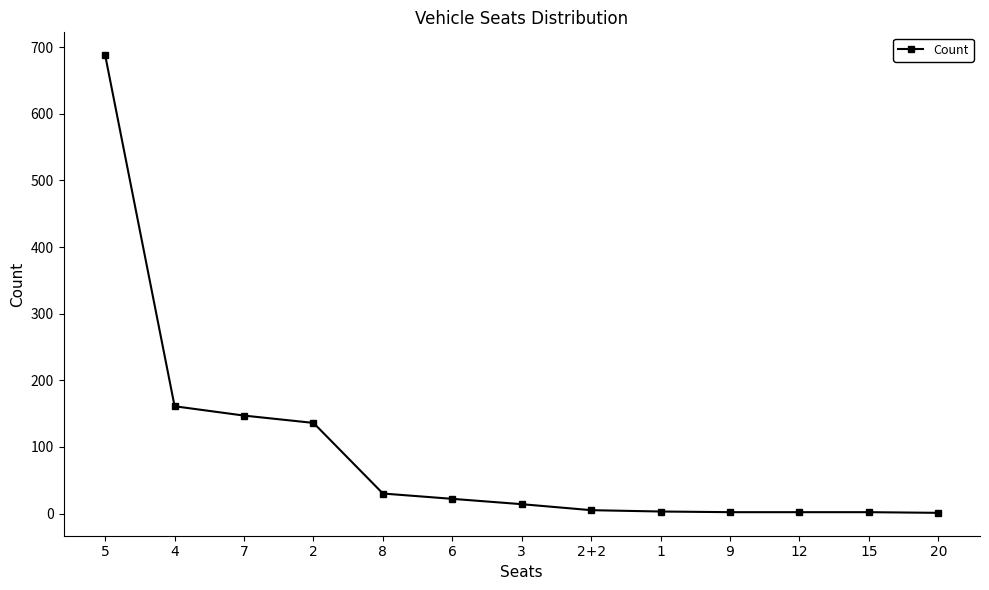

What is the change in value from 2 to 6?

-114